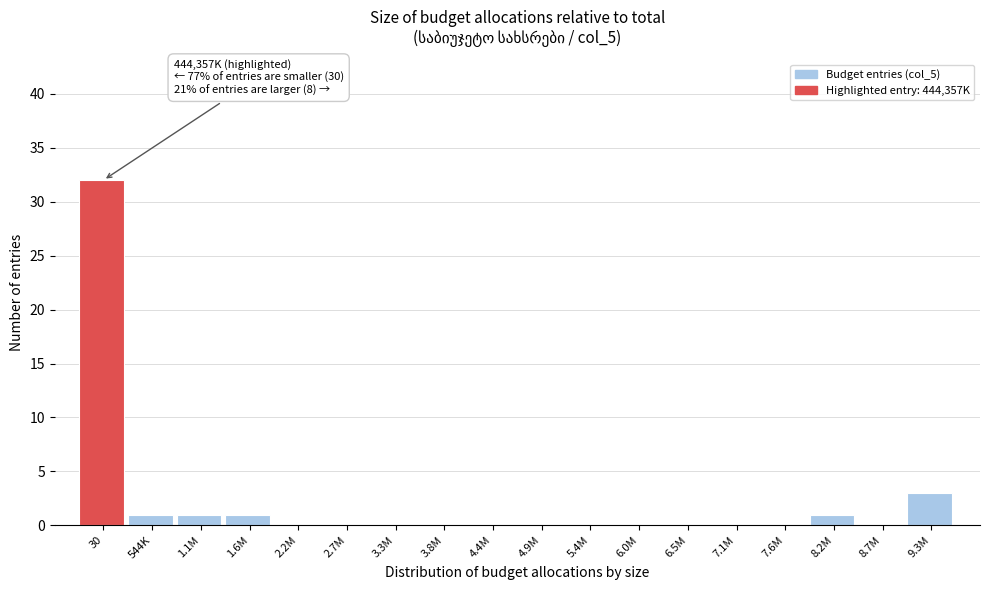

Reading right to left, extract all data points from this chart.

9.3M=3	8.7M=0	8.2M=1	7.6M=0	7.1M=0	6.5M=0	6.0M=0	5.4M=0	4.9M=0	4.4M=0	3.8M=0	3.3M=0	2.7M=0	2.2M=0	1.6M=1	1.1M=1	544K=1	30=32